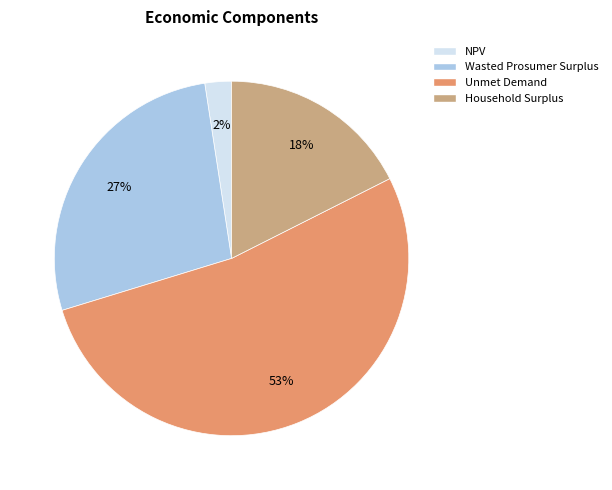

To the nearest percent, what percentage of the pie is Unmet Demand?

53%